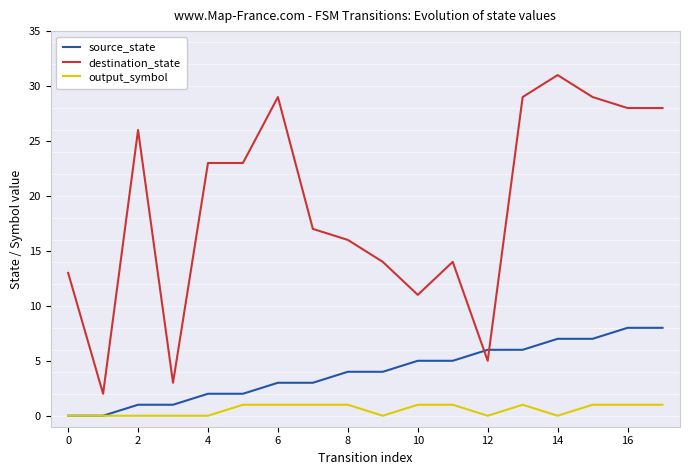

Rank the series by their maximum value, from highest to lowest.

destination_state, source_state, output_symbol